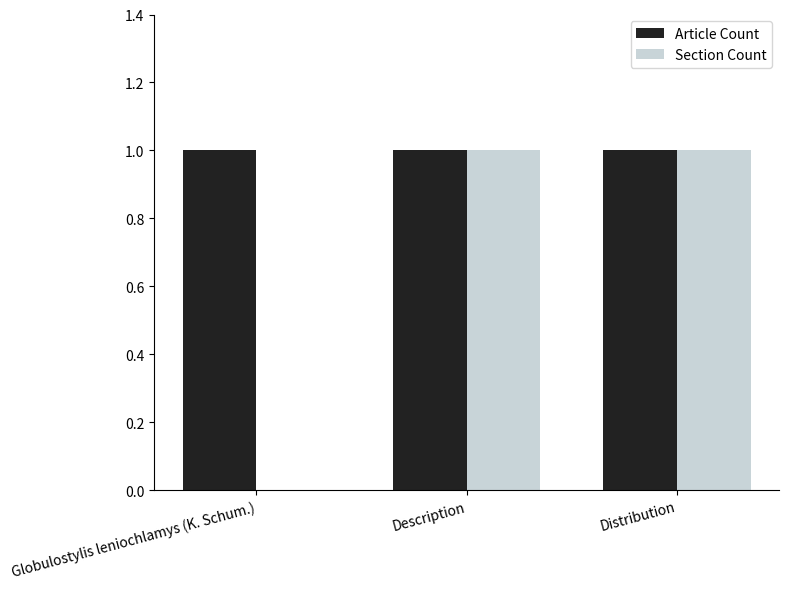

Between Globulostylis leniochlamys (K. Schum.) and Description, which series saw the biggest shift?

Section Count